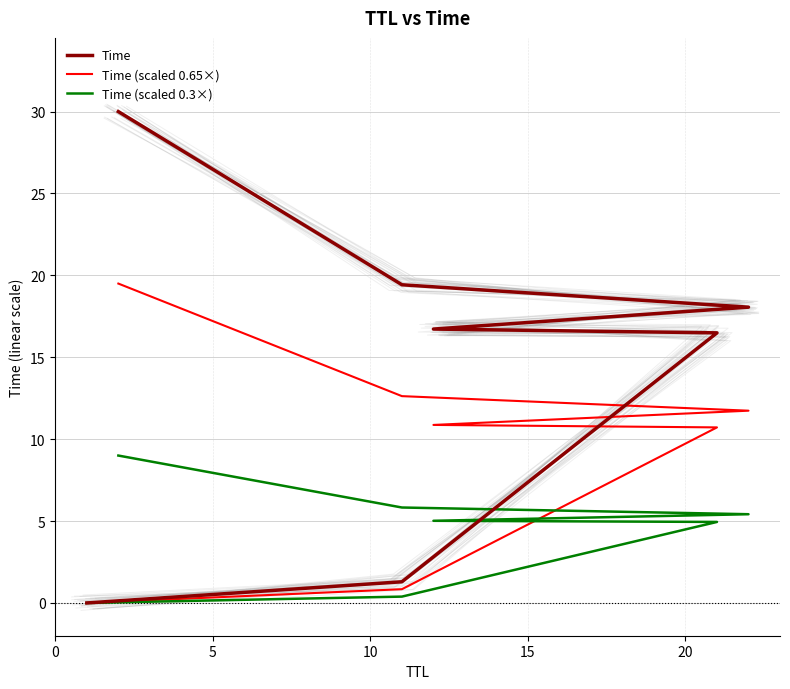

What is the average value of the Time series?

14.6